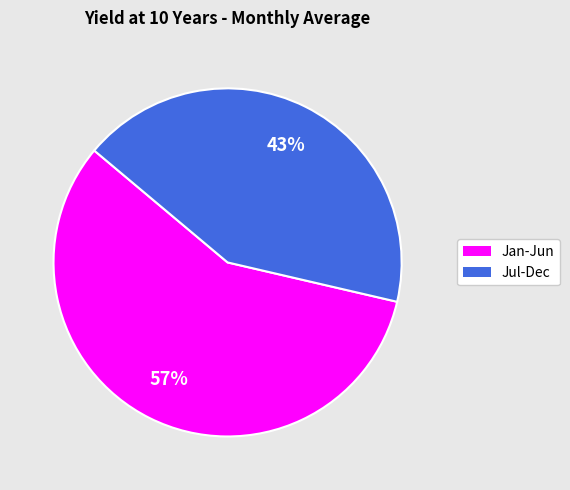

To the nearest percent, what is the average slice percentage?

50%